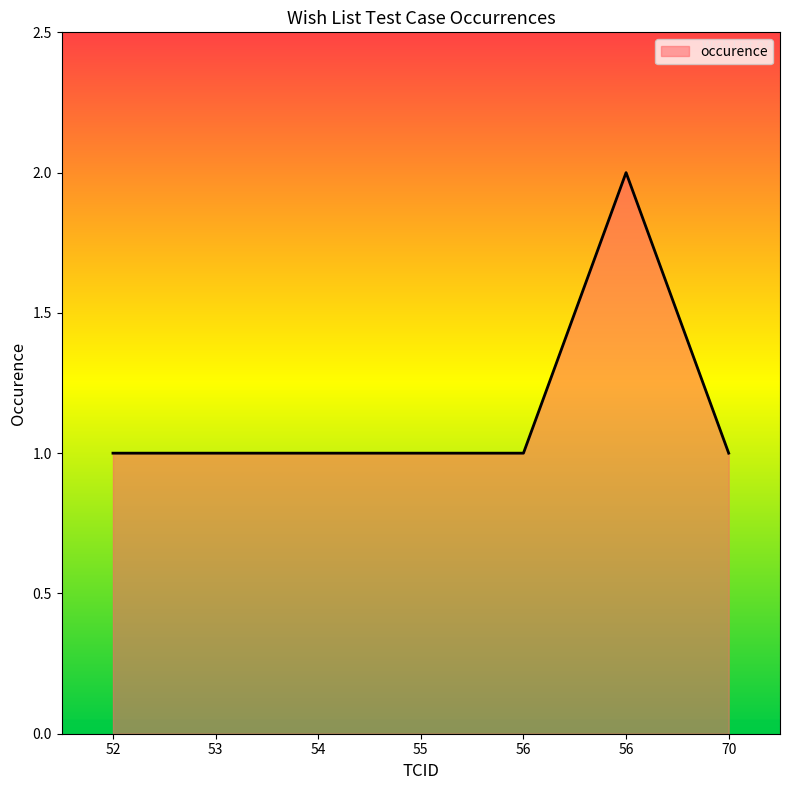

Does the chart display data point markers on the line(s)?

No